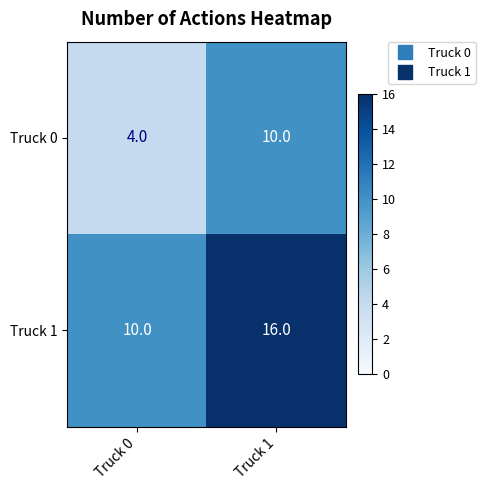

Which category has the lowest value across all series?

Truck 0